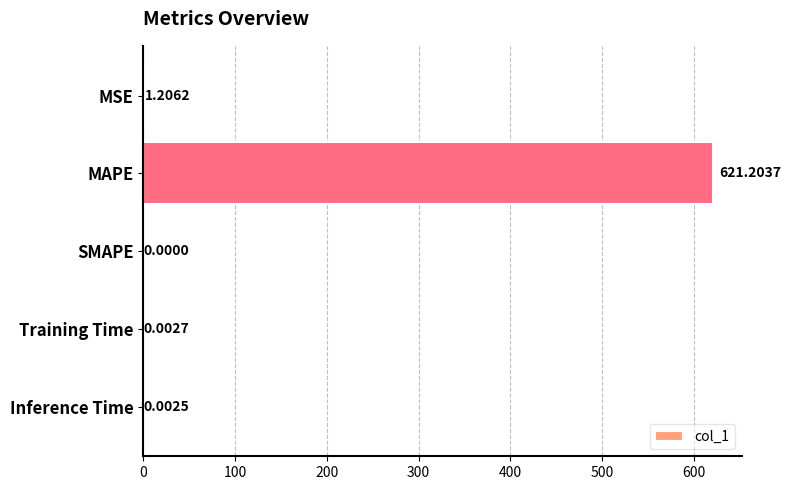

What is the sum of all values?

622.4